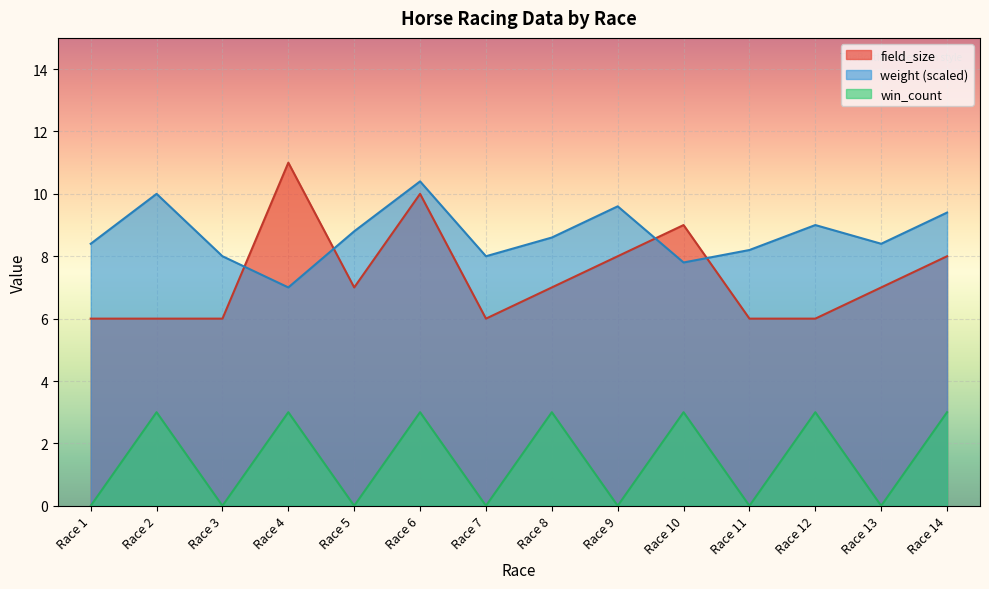

How many distinct data groups are displayed?

3